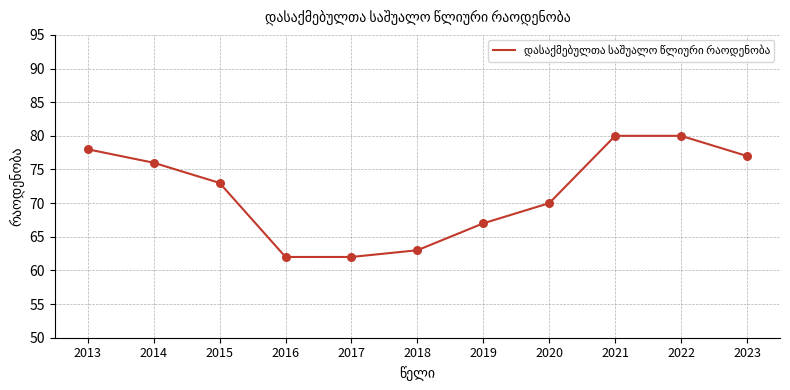

Approximately how many times larger is the value at 2018 compared to 2021?

0.8